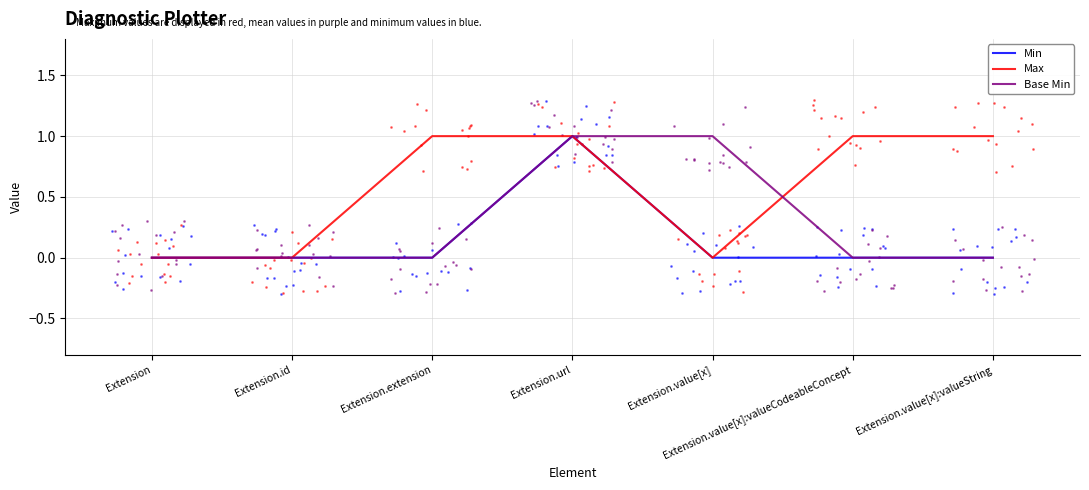

Which series contains the highest Y value?

Min